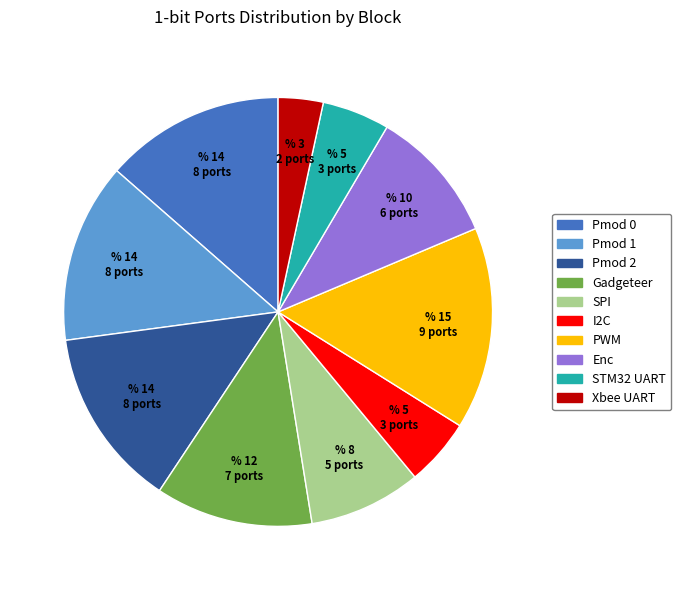

The PWM slice represents 15% of the pie. True or false?

True